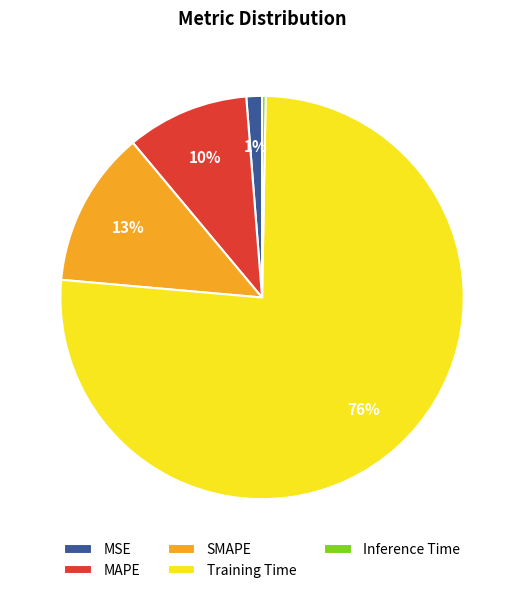

What is the smallest slice in the pie chart?

Inference Time